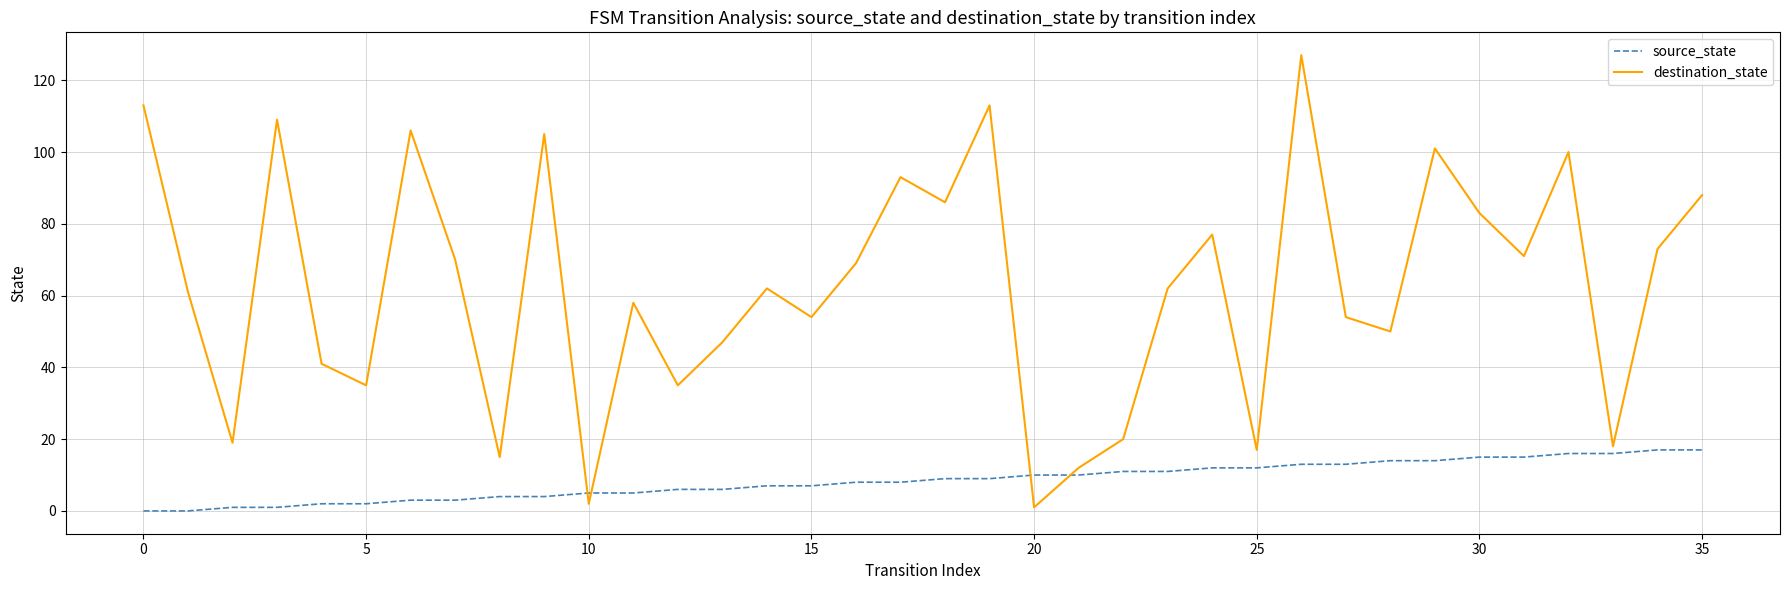

Which series has the widest spread of values?

destination_state